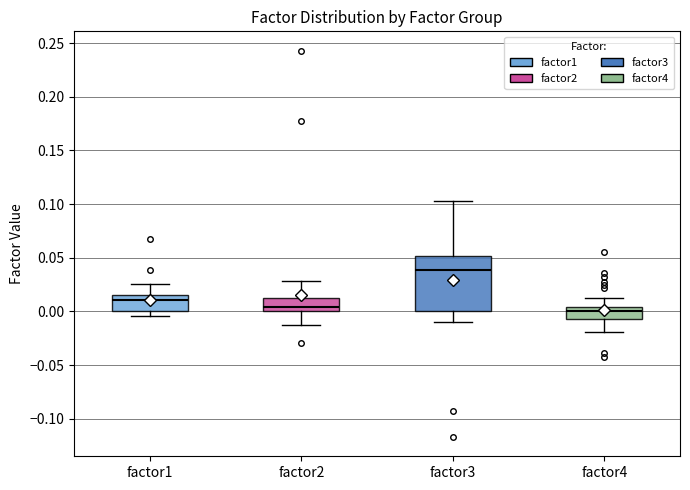

Which box's median line is the highest?

factor3